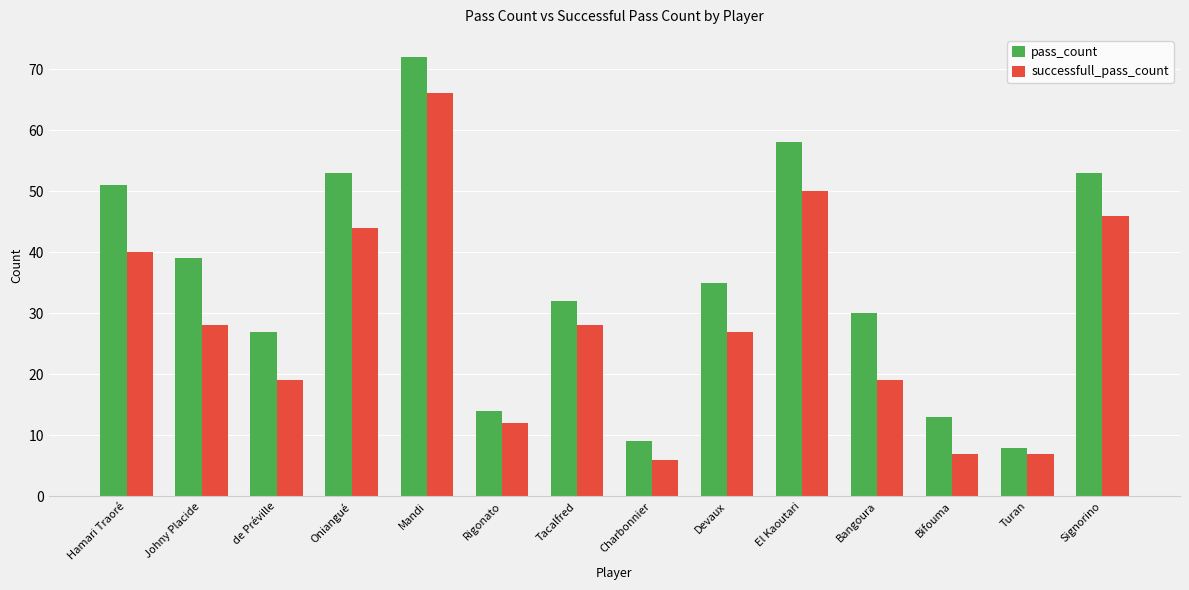

What is the difference between the highest and lowest values at Oniangué?

9